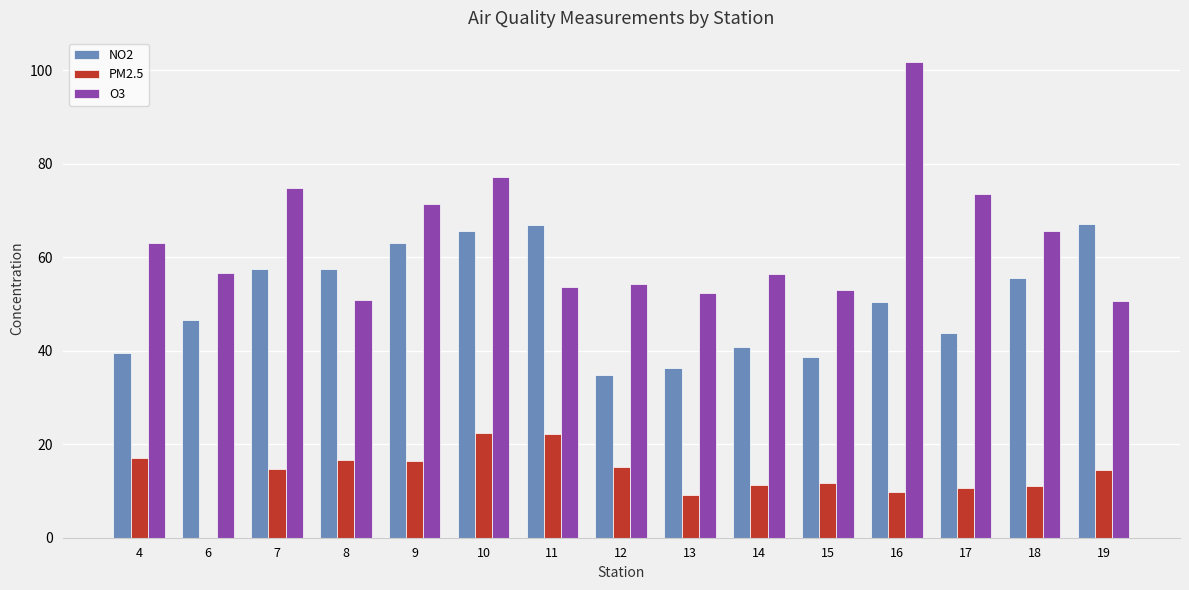

Which series changed the most between 13 and 16?

O3